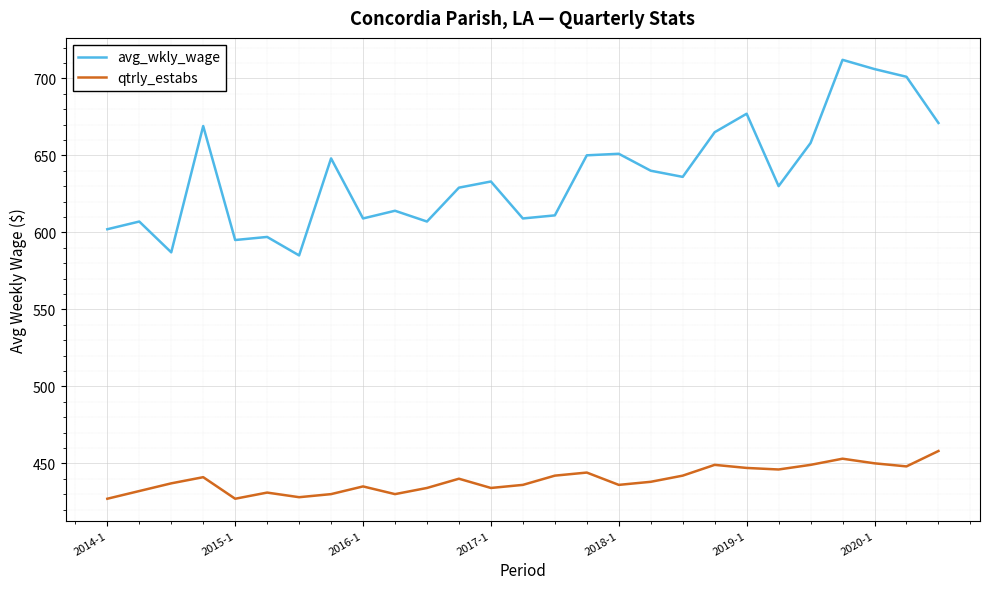

What is the smallest value displayed?

427